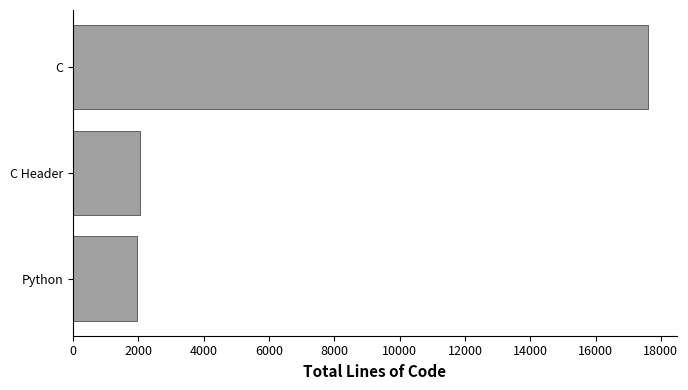

What is the change in value from Python to C?

+15647